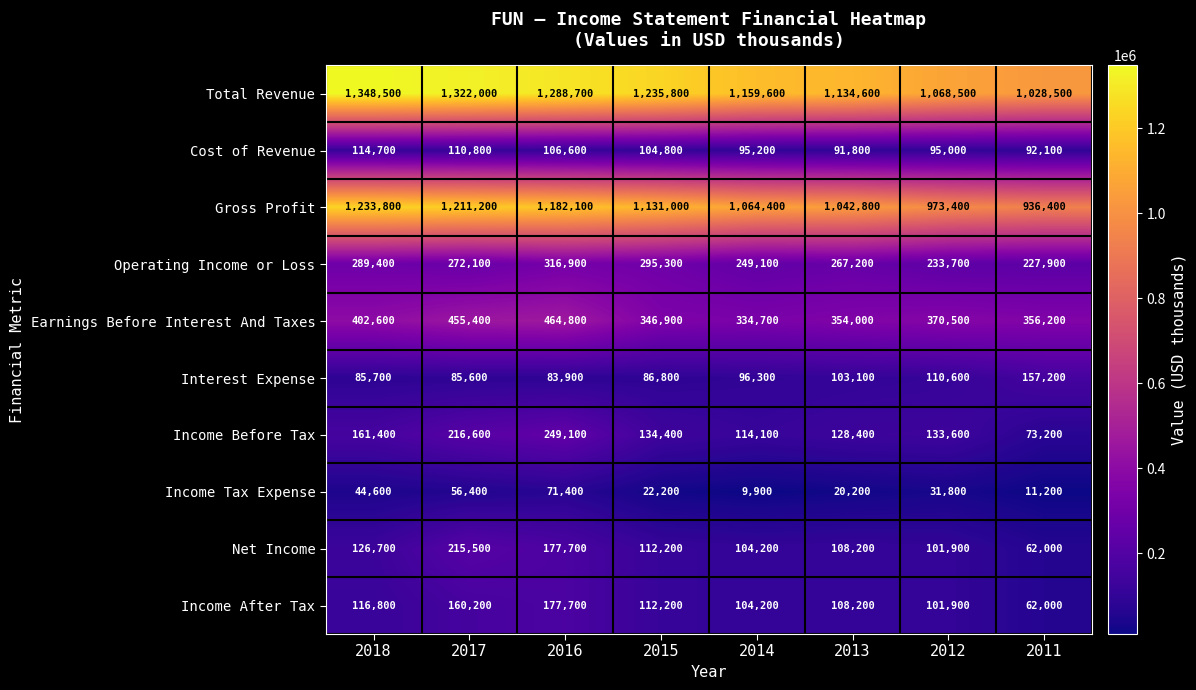

What is the sum of the Income Tax Expense values at 2014 and 2011?

21100